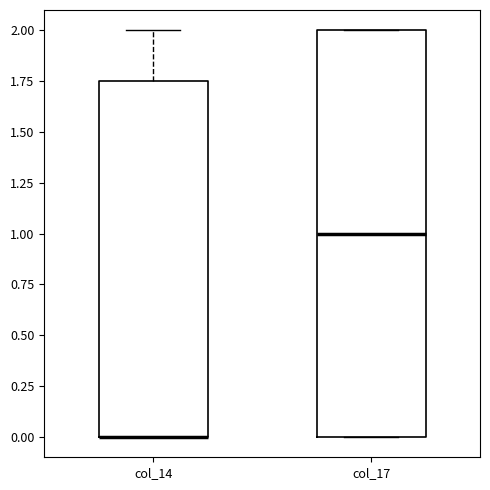

Reading left to right, transcribe this box plot: for each box, give where its median line is, the range the box spans, and where its two whiskers end, as read against the y-axis. The values are not printed on the chart, so give them approximately, as read against the axis.

col_14: median 0.00 (drawn on the box's lower edge), box 0.00 to 1.75, whiskers 0.00 to 2.00
col_17: median 1.00, box 0.00 to 2.00, whiskers 0.00 to 2.00